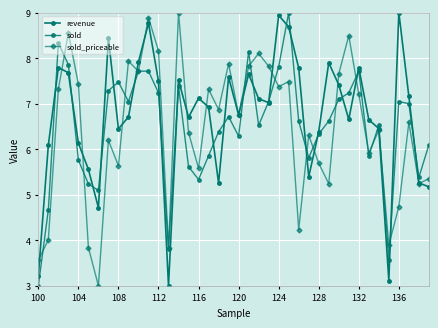

List the series in order of their peak value, lowest first.

revenue, sold, sold_priceable